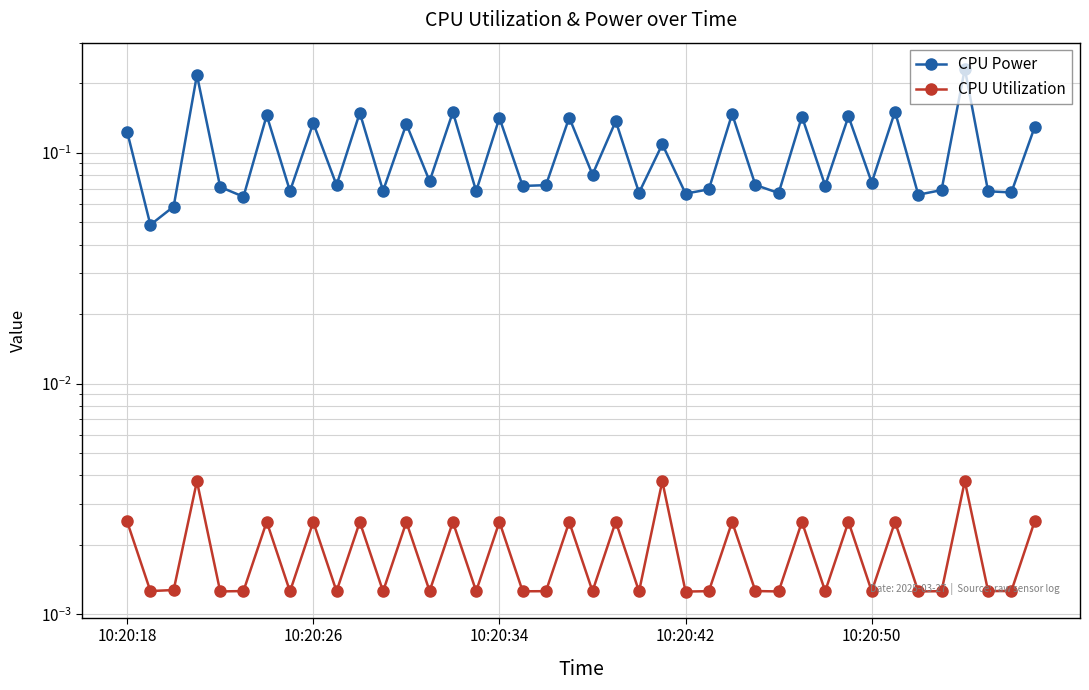

Count the CPU Power values in the range 0 to 1.

40